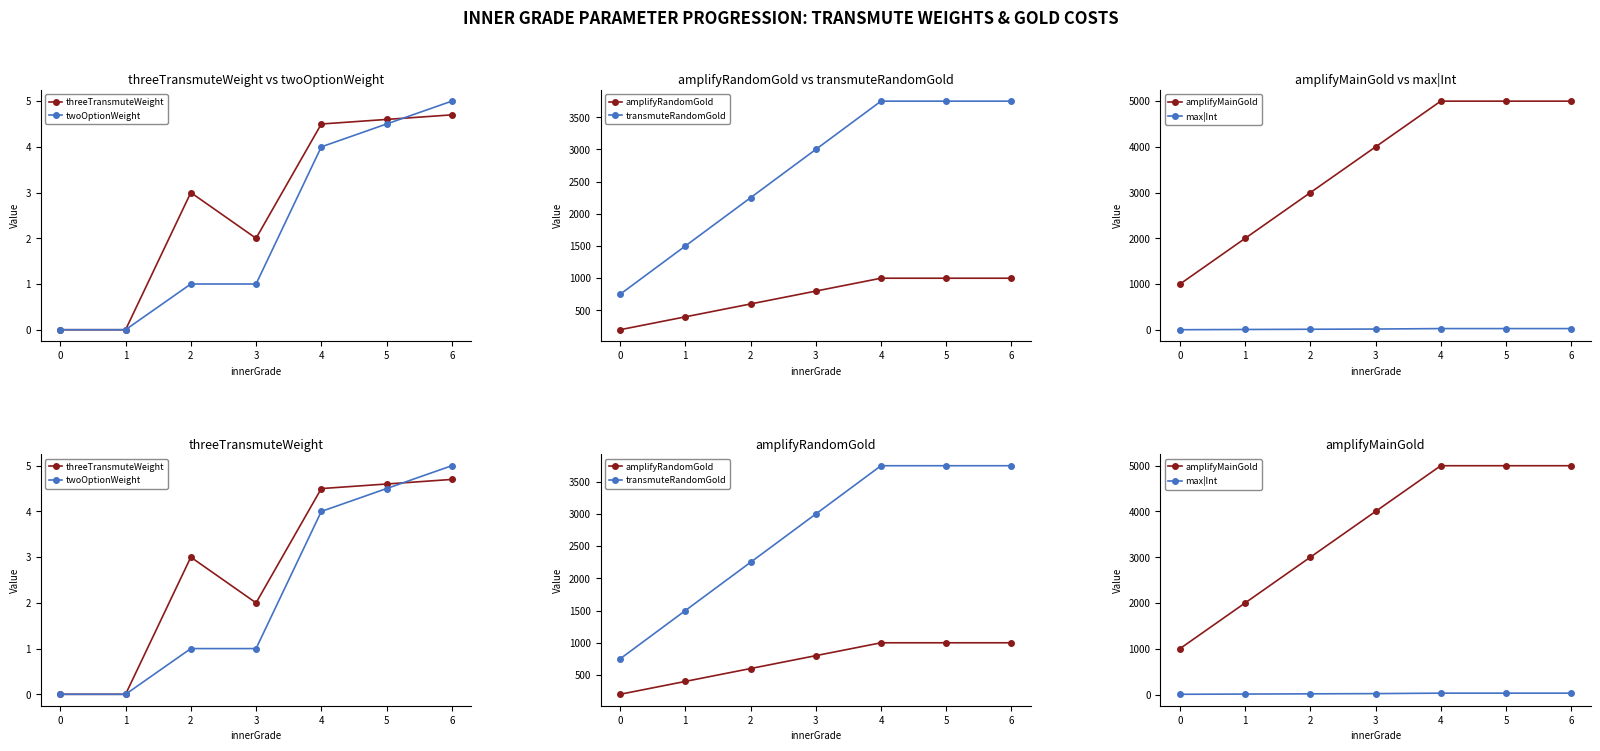

Rank the series at 3 from highest to lowest value.

amplifyMainGold, transmuteRandomGold, amplifyRandomGold, max|Int, threeTransmuteWeight, twoOptionWeight